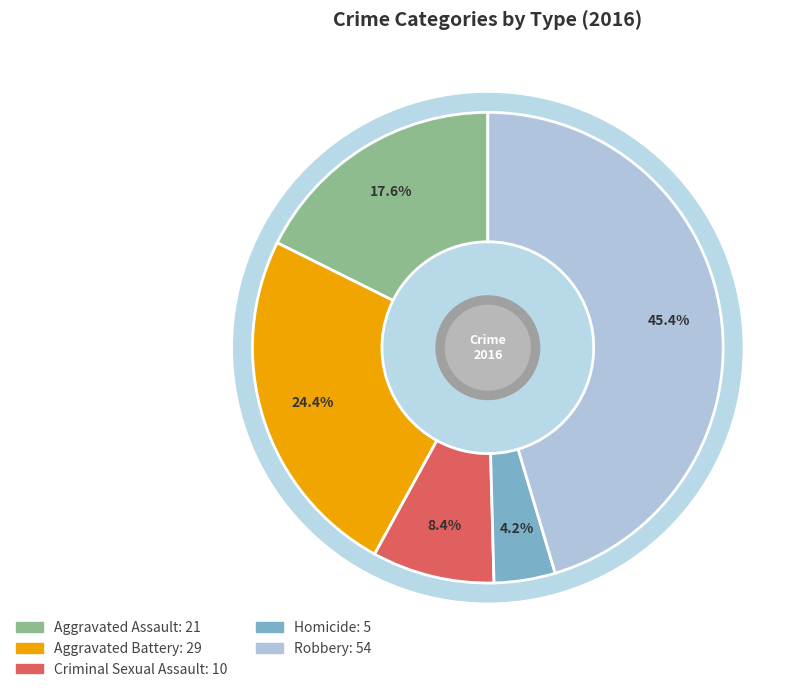

The Aggravated Assault slice represents 25% of the pie. True or false?

False